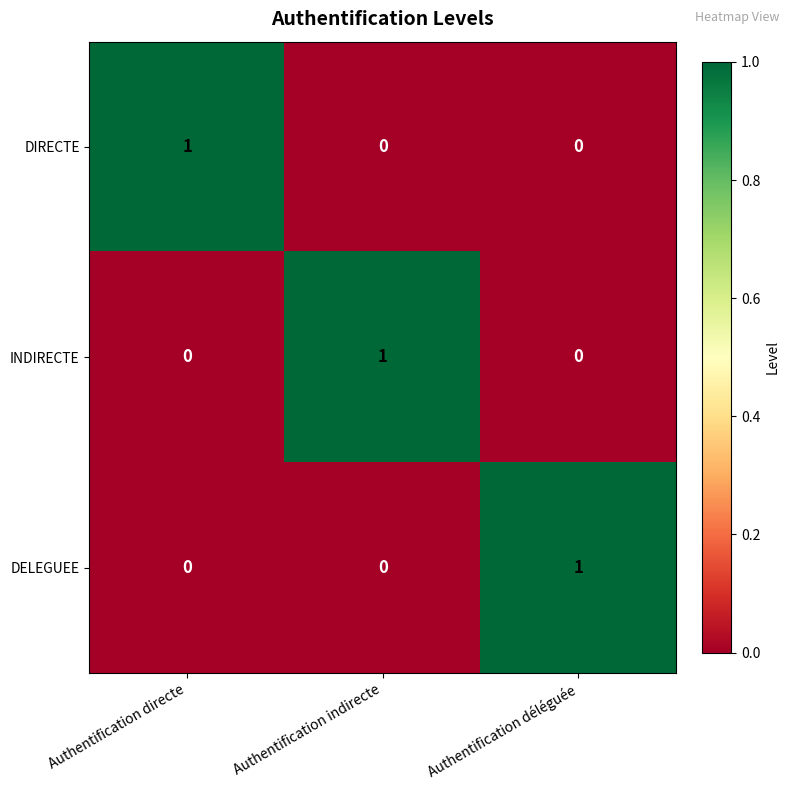

The INDIRECTE series shows 0 at Authentification déléguée. True or false?

True